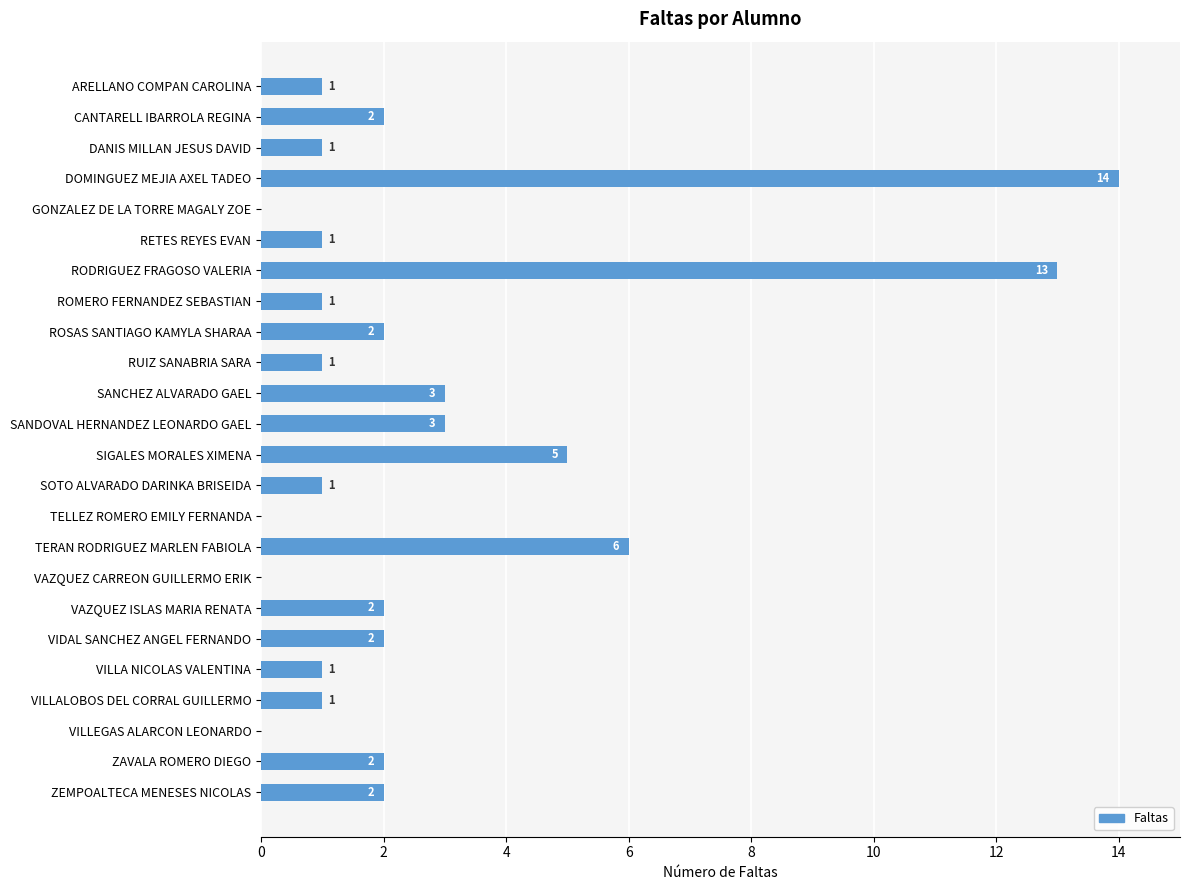

Are the bars grouped side by side (vs. stacked)?

No